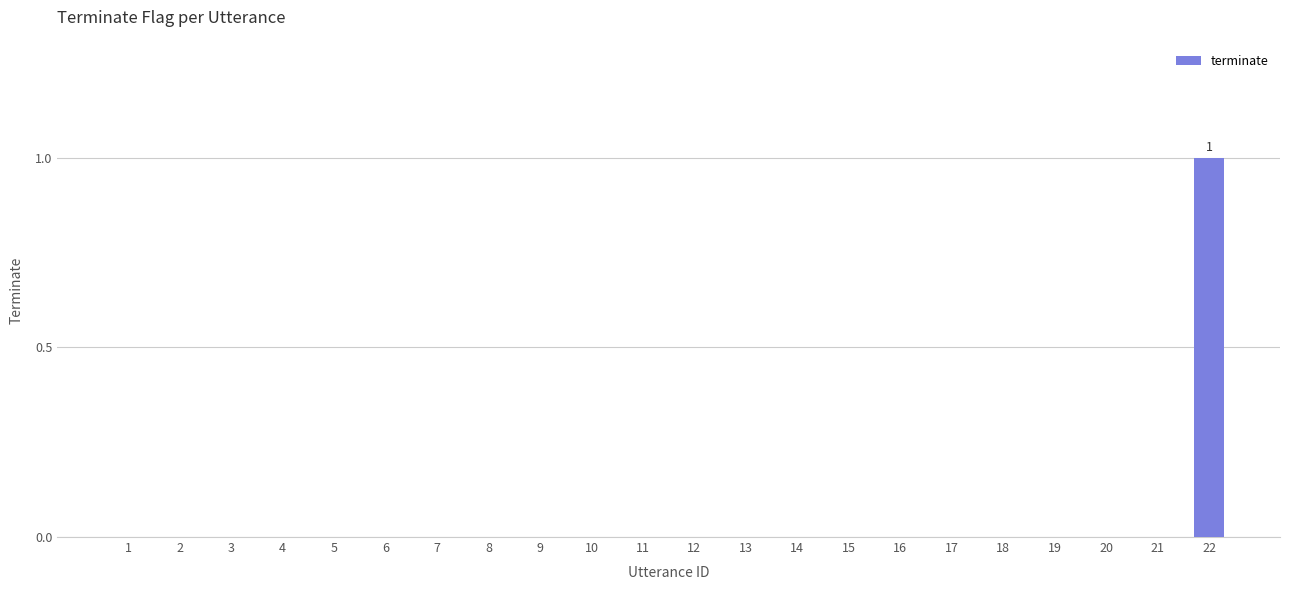

Does the chart contain stacked bars?

No